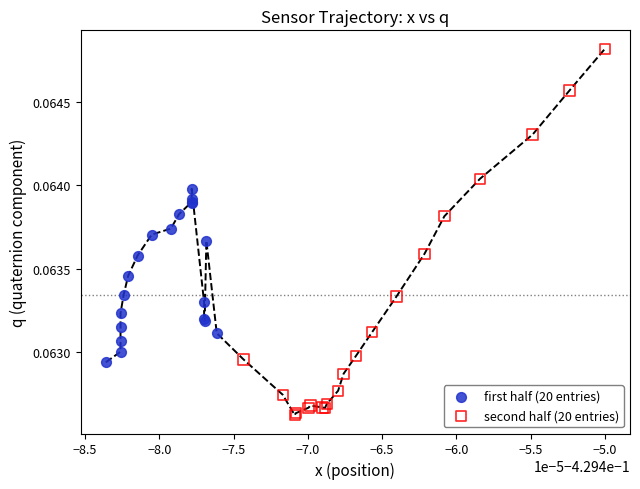

Which series has the largest Y range (max minus min)?

second half (20 entries)